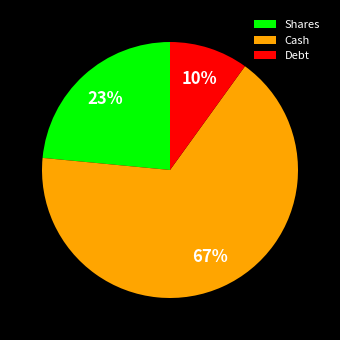

Combined, do Shares and Debt account for over 50%?

No